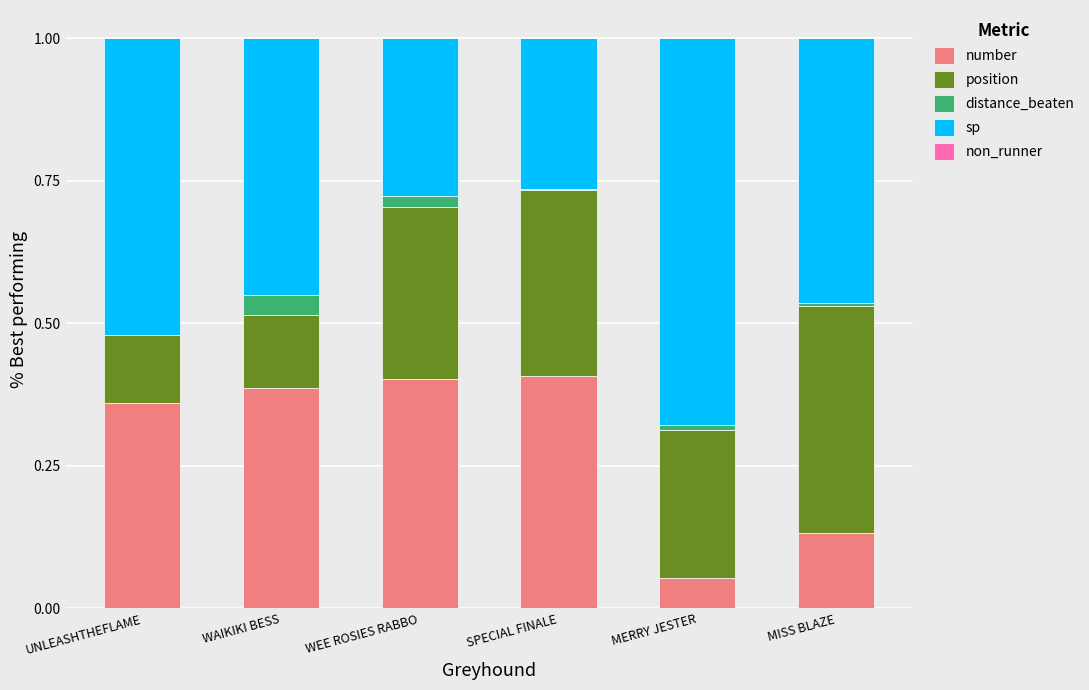

Is it true that number equals 0.2 at UNLEASHTHEFLAME?

False